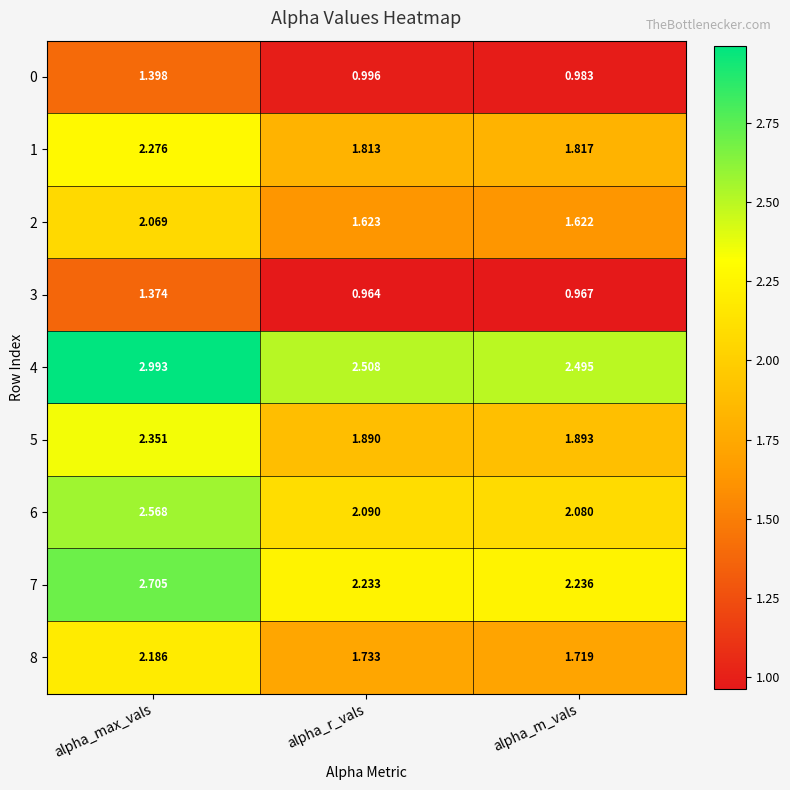

Which series has the widest spread of values?

4